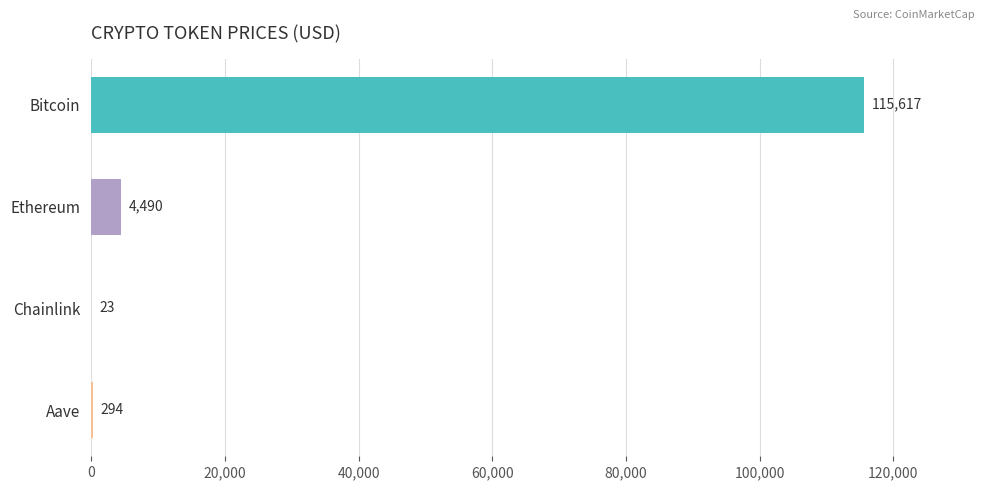

Where is the data nearest to the value 57819?

Ethereum